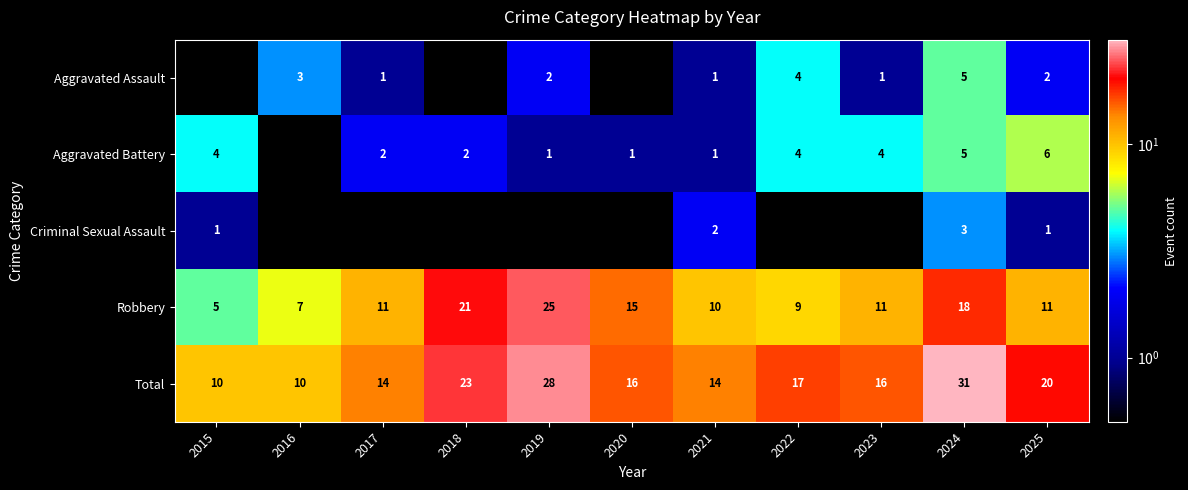

At which label is Robbery closest to 15?

2020